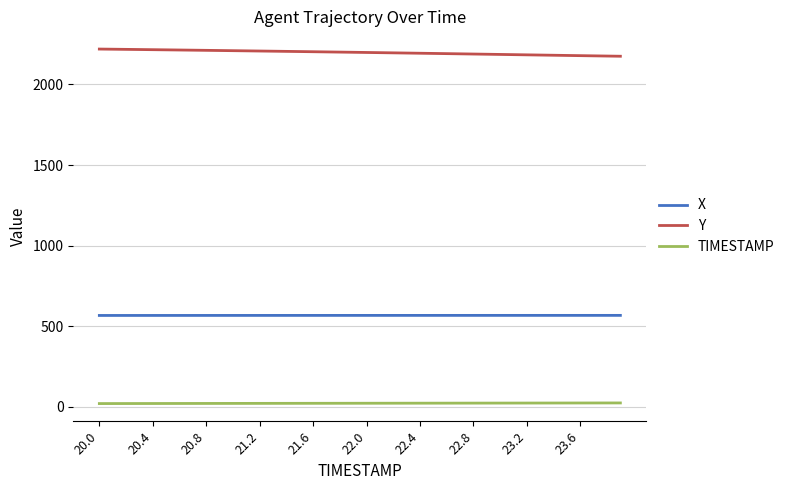

What is the sum of all X values?

22678.7